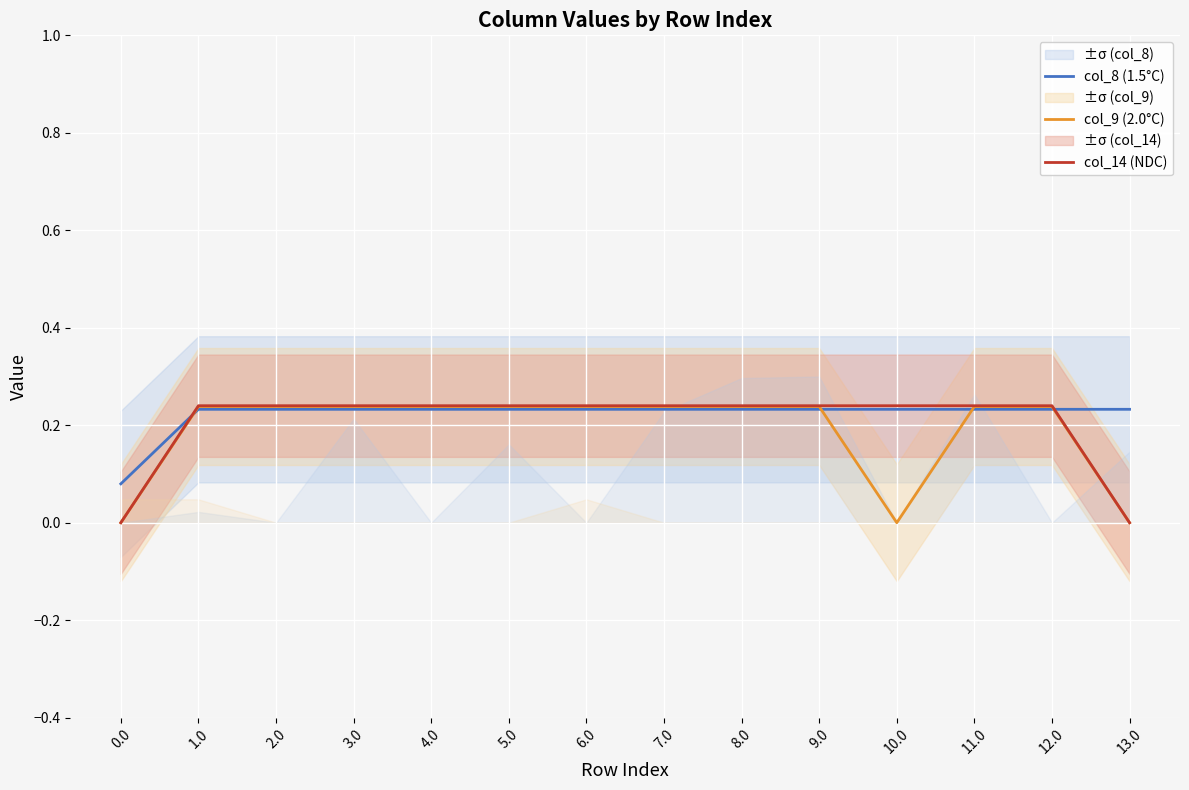

How many lines are shown in the chart?

3